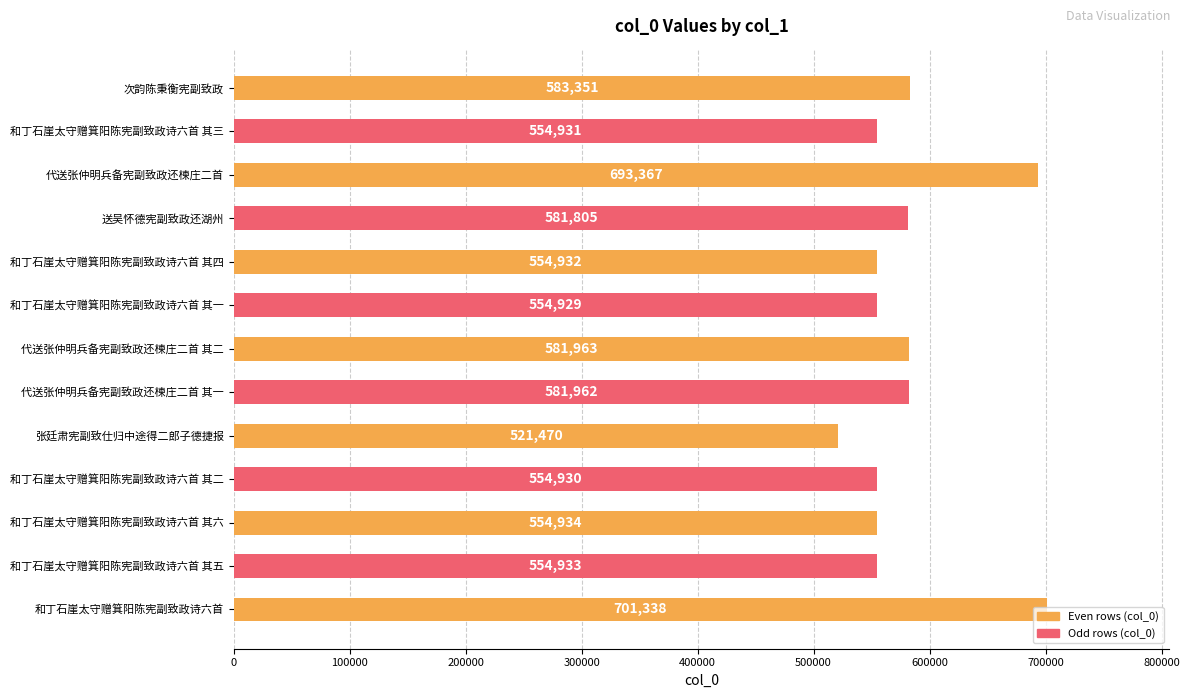

How many categories are shown in the chart?

13